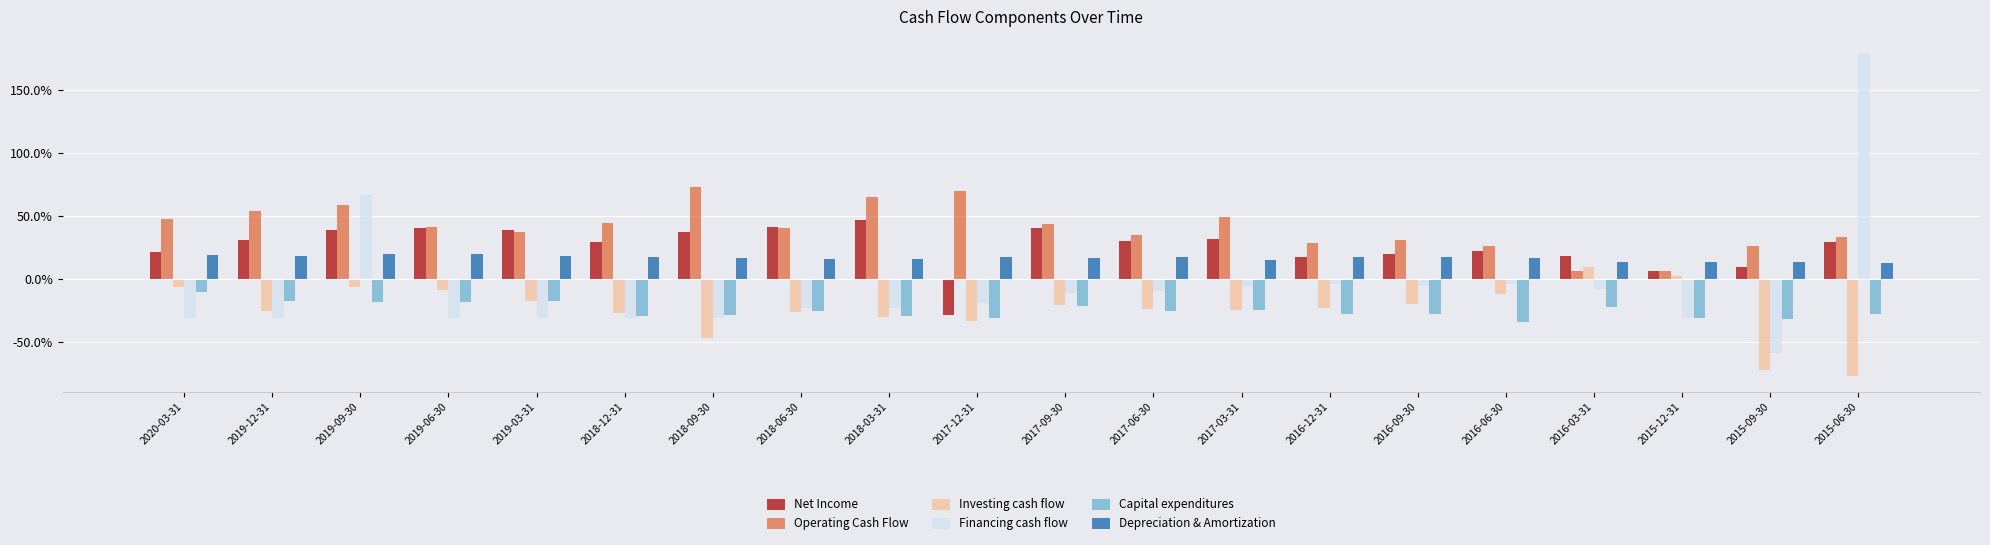

Is the value of Operating Cash Flow at 2018-03-31 greater than the value of Capital expenditures at 2016-06-30?

Yes